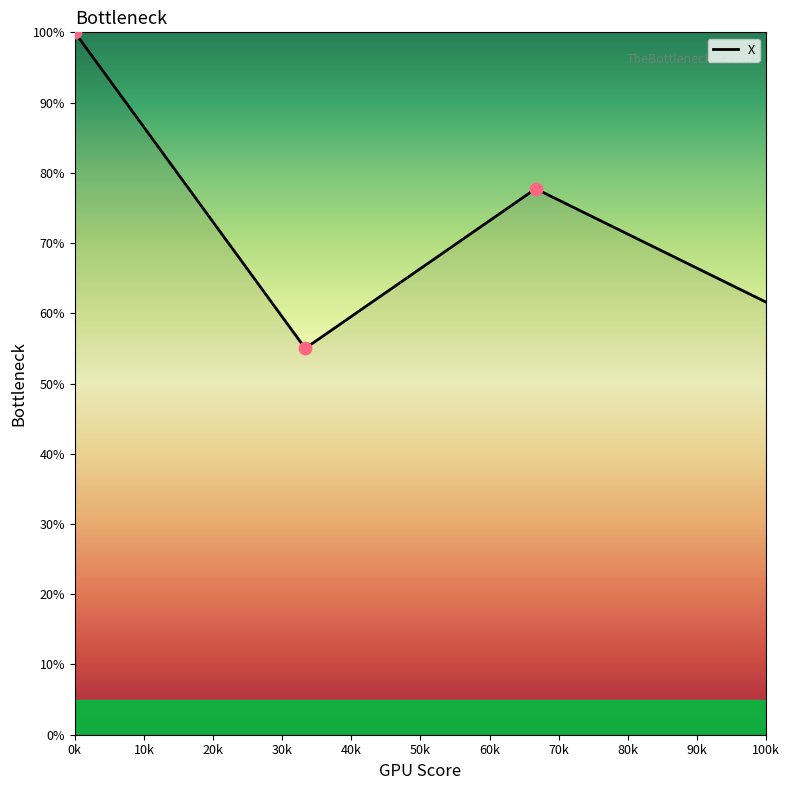

What is the average value?

73.6